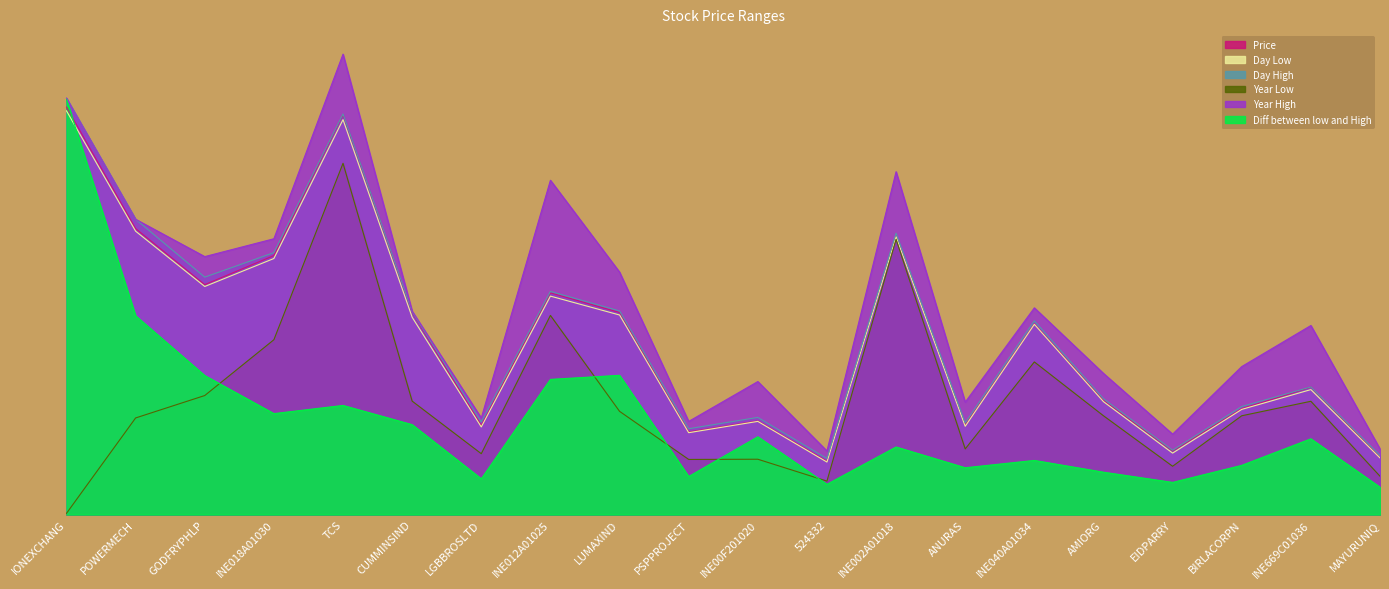

How many lines are shown in the chart?

6